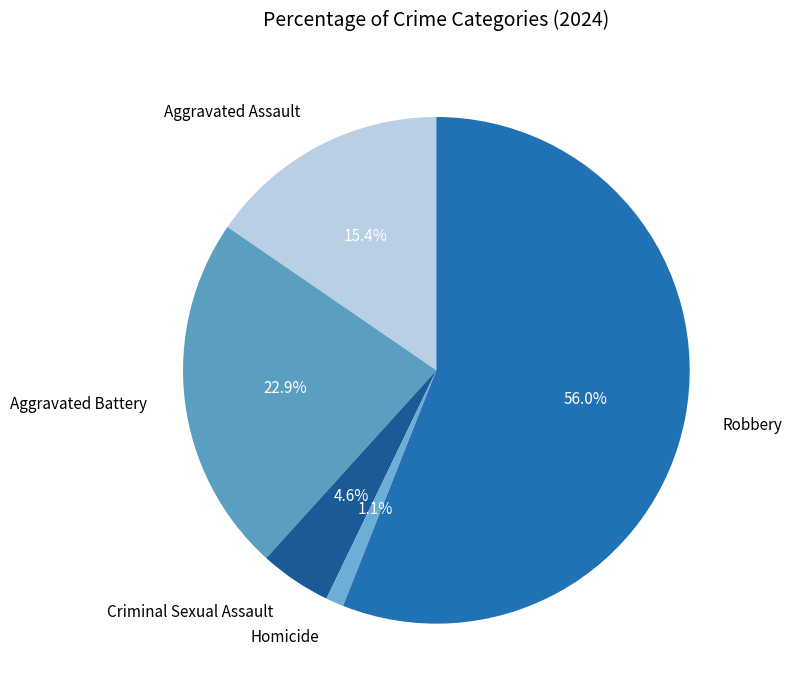

Count the number of slices in the pie.

5